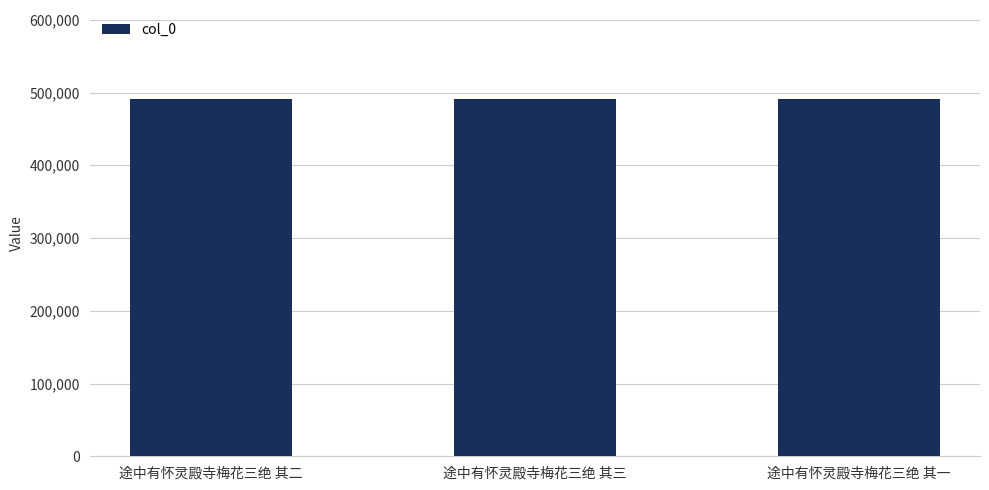

How many data points are less than 490758?

1